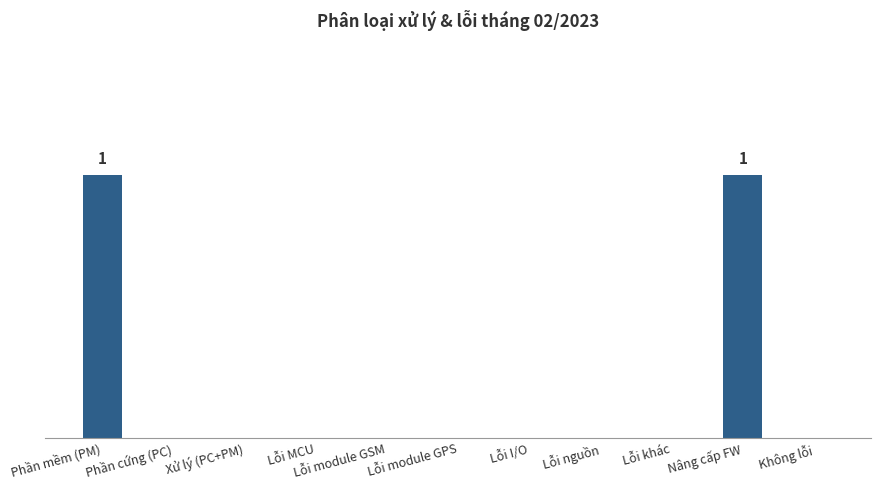

List the labels in order of value, smallest first.

Phần cứng (PC), Xử lý (PC+PM), Lỗi MCU, Lỗi module GSM, Lỗi module GPS, Lỗi I/O, Lỗi nguồn, Lỗi khác, Không lỗi, Phần mềm (PM), Nâng cấp FW